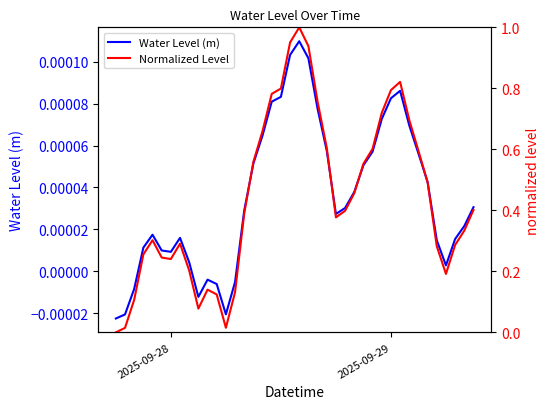

At how many categories does at least one series exceed 0?

39